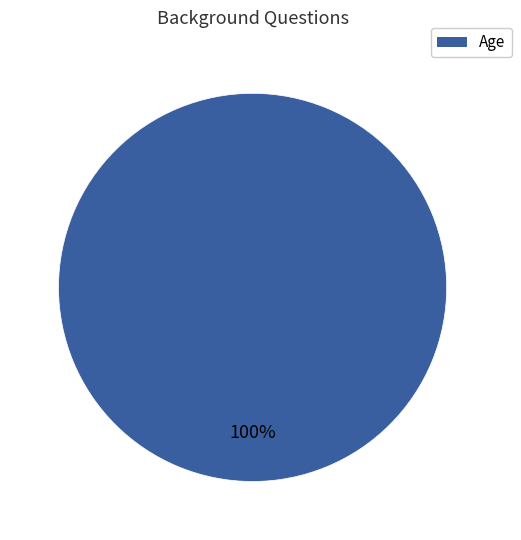

How many slices are in this pie chart?

1